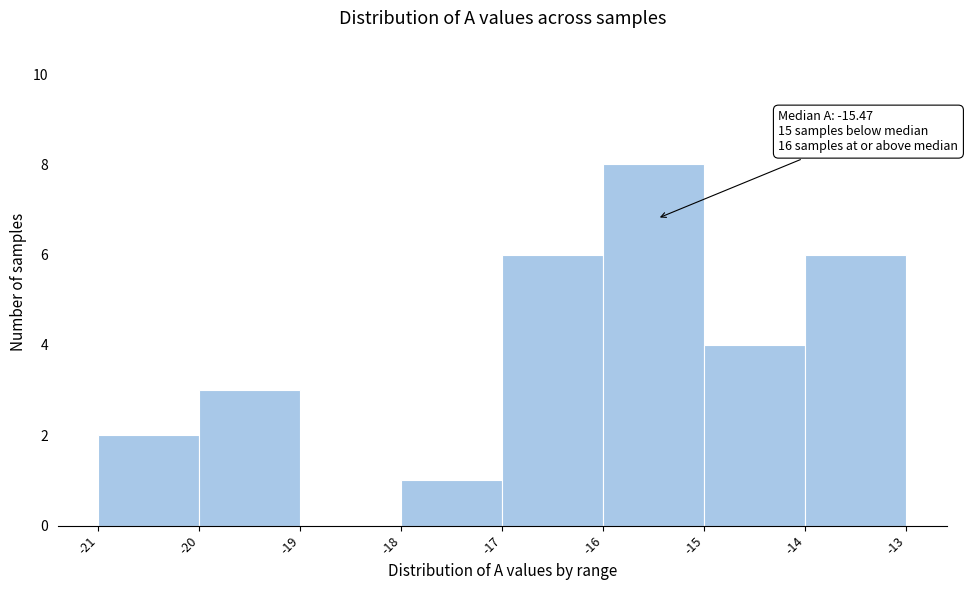

Over which range of the x-axis is the bar tallest?

-16 to -15